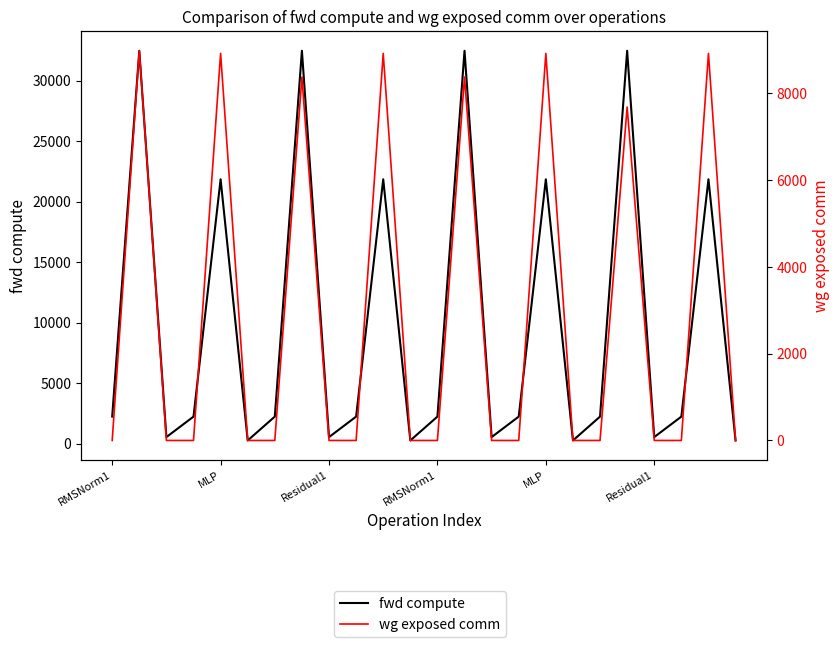

What is the difference between the second highest and minimum values in the fwd compute series?

32191.0